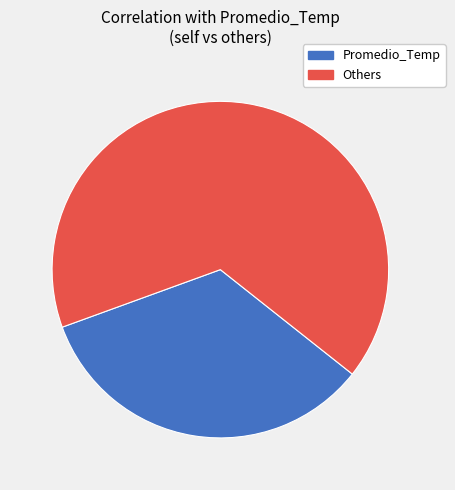

True or false: Promedio_Temp accounts for 34% of the total.

True